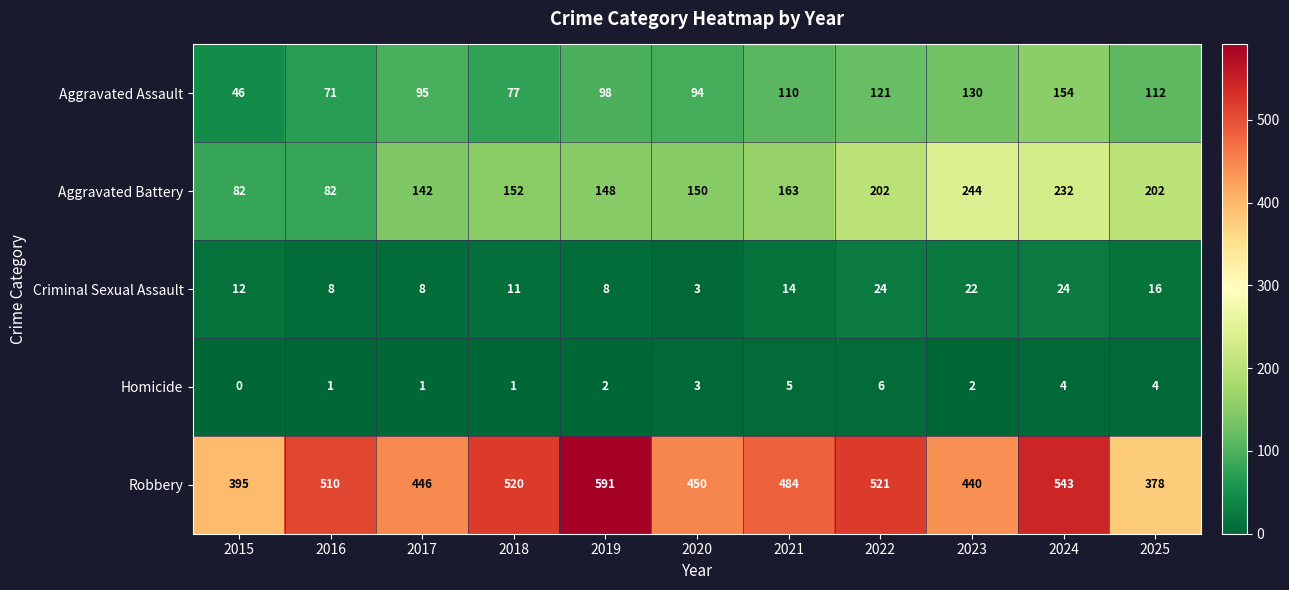

Which label corresponds to the smallest value in the chart?

2015